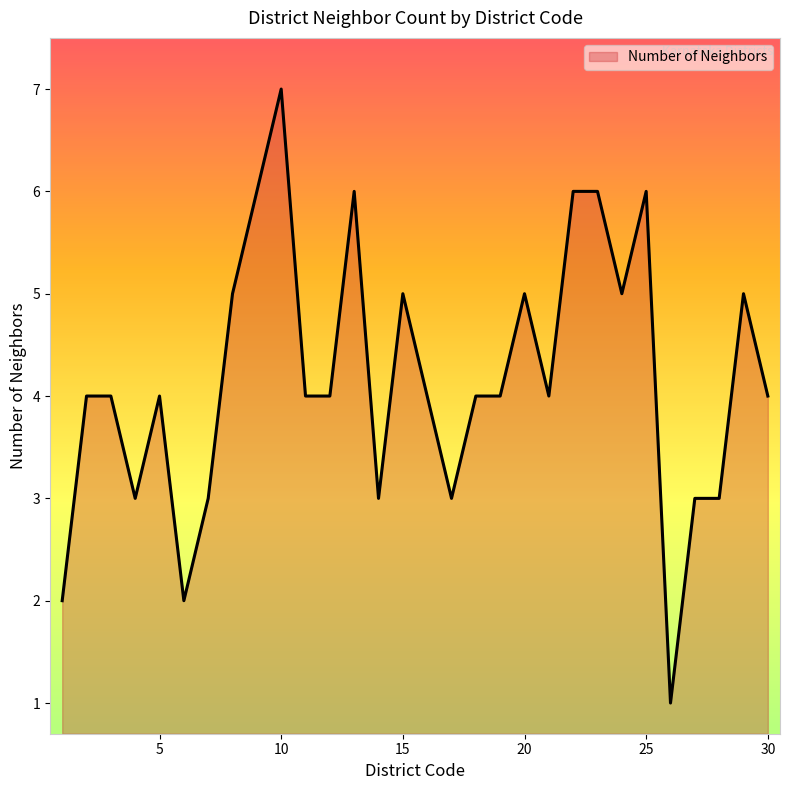

What is the greatest value displayed?

7